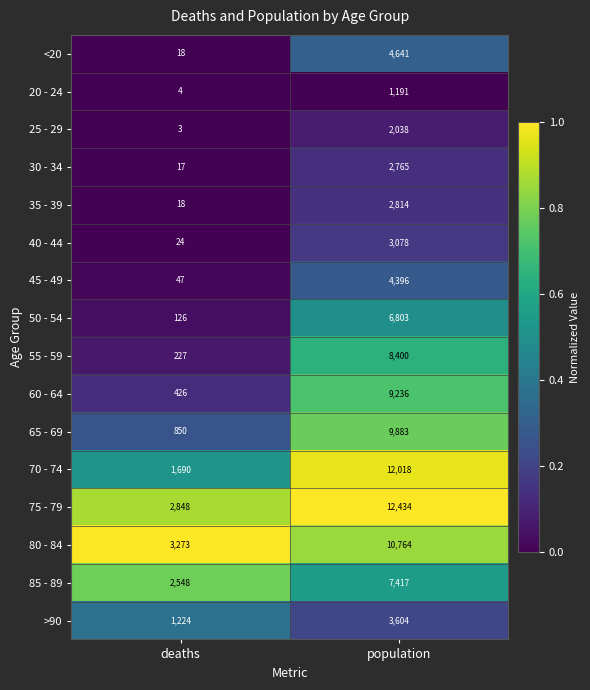

Which series has the widest spread of values?

70 - 74